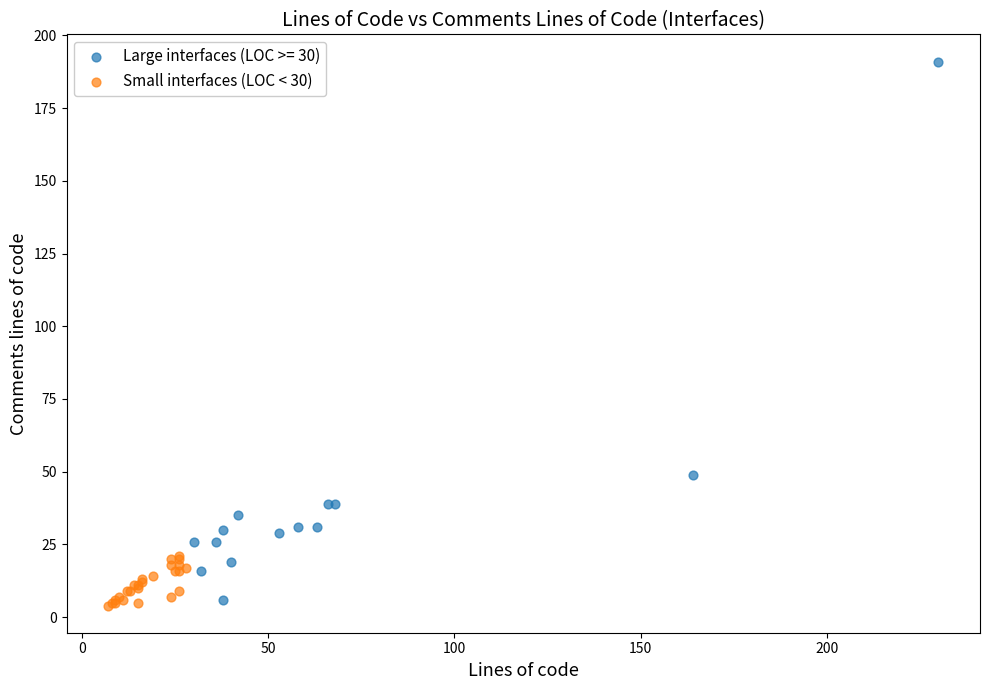

Which series has the largest Y range (max minus min)?

Large interfaces (LOC >= 30)